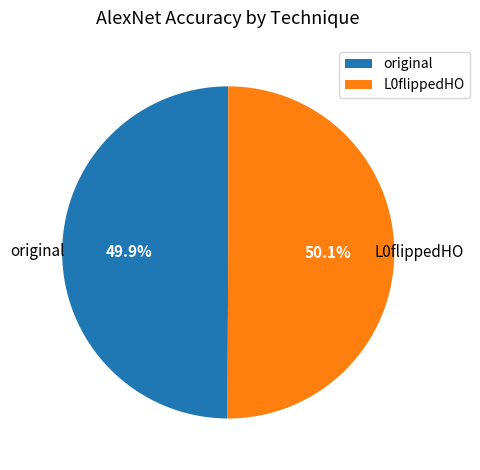

What percentage is the L0flippedHO slice, to the nearest percent?

50%